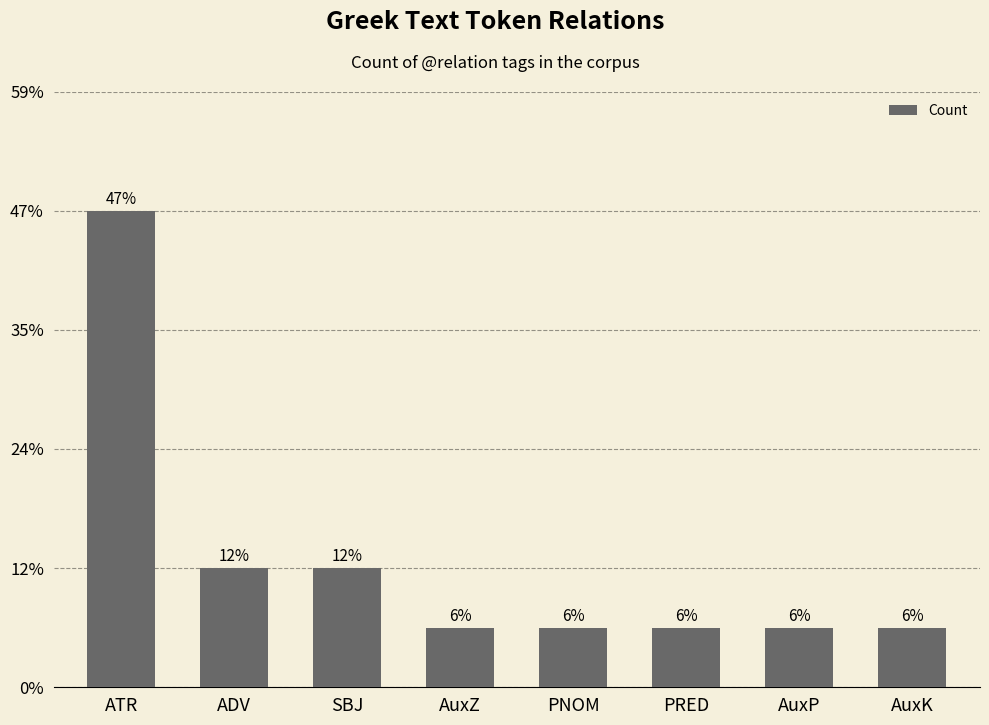

Where is the data nearest to the value 4?

ADV